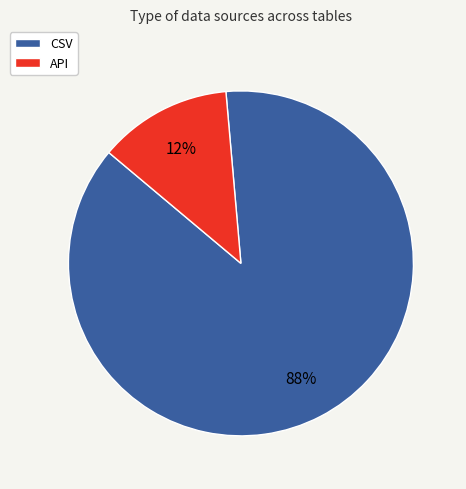

What is the majority slice?

CSV